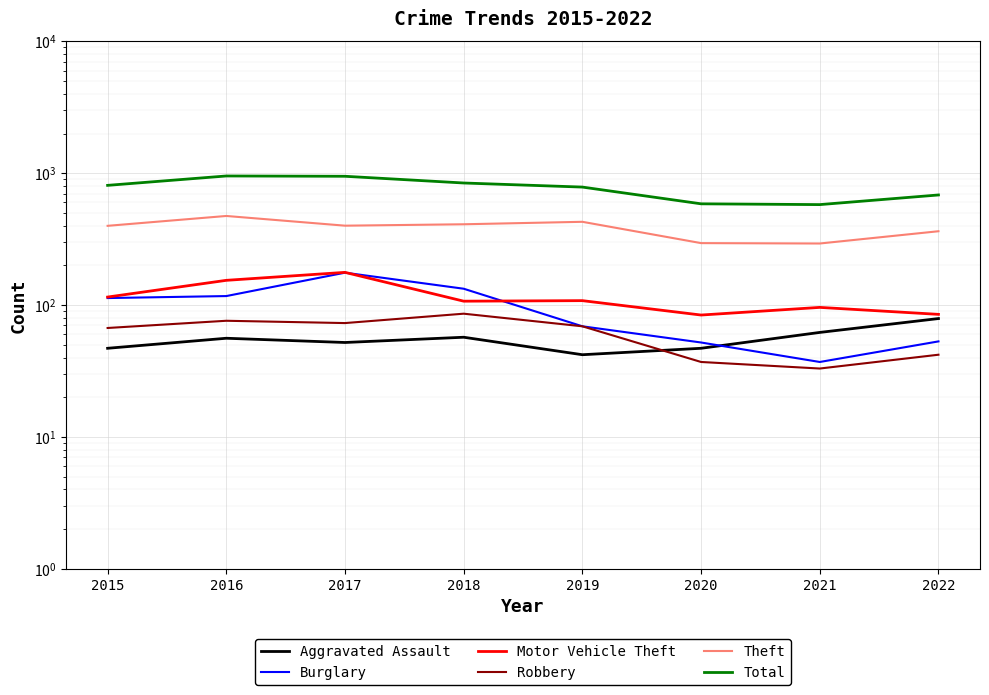

Reading left to right, extract all data points from this chart.

Aggravated Assault: 47	56	52	57	42	47	62	79
Burglary: 113	117	176	133	69	52	37	53
Motor Vehicle Theft: 115	154	177	107	108	84	96	85
Robbery: 67	76	73	86	69	37	33	42
Theft: 399	474	400	410	428	295	293	363
Total: 809	953	948	843	785	586	578	684